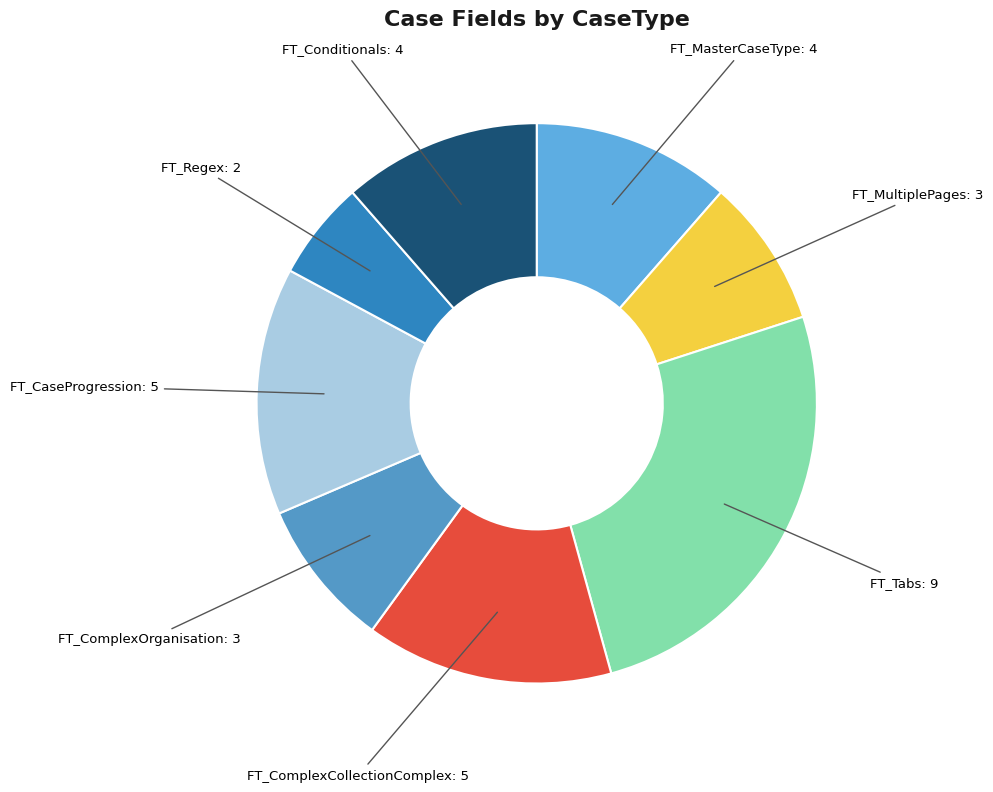

Between FT_ComplexOrganisation and FT_Regex, which is larger?

FT_ComplexOrganisation